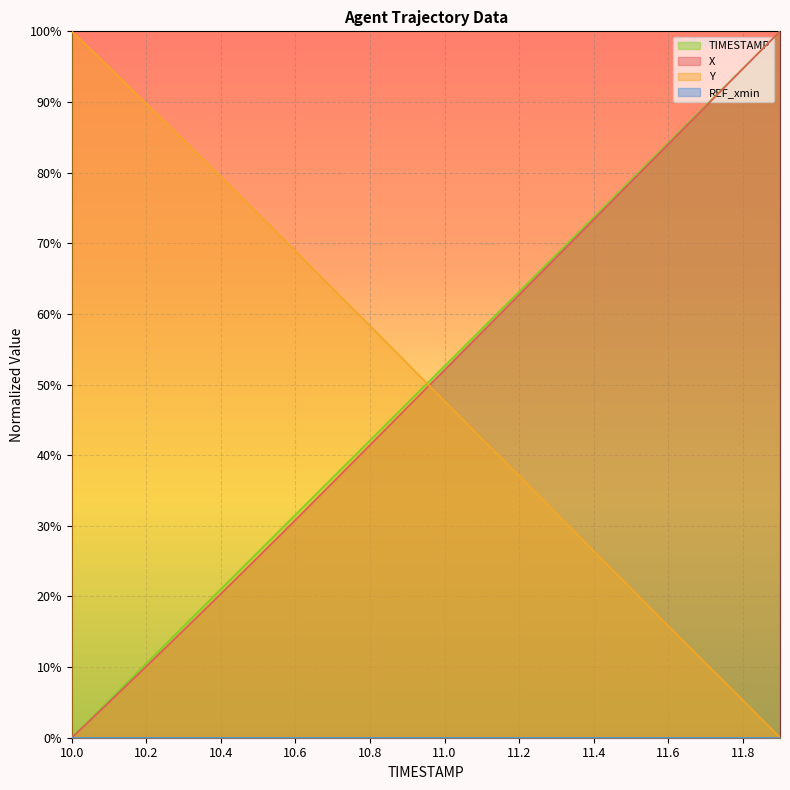

Does the chart display data point markers on the line(s)?

No